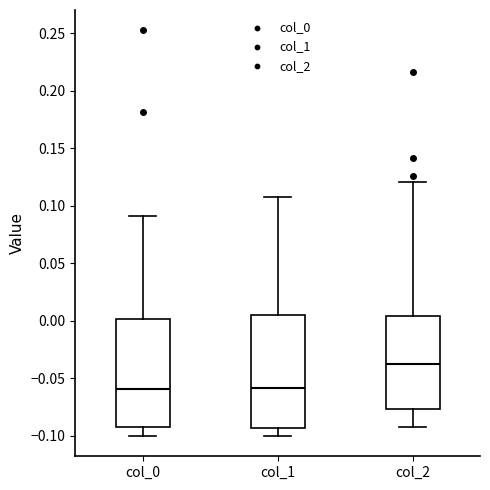

Reading left to right, transcribe this box plot: for each box, give where its median line is, the range the box spans, and where its two whiskers end, as read against the y-axis. The values are not printed on the chart, so give them approximately, as read against the axis.

col_0: median -0.060, box -0.090 to 0.000, whiskers -0.100 to 0.090
col_1: median -0.060, box -0.095 to 0.005, whiskers -0.100 to 0.110
col_2: median -0.035, box -0.075 to 0.005, whiskers -0.090 to 0.120